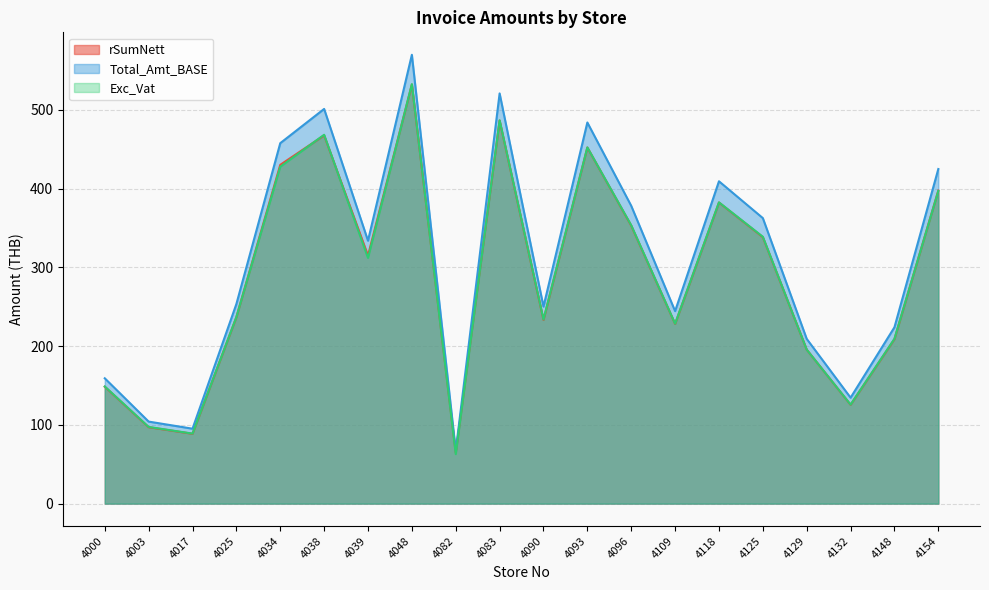

What is the value of the Total_Amt_BASE point at the 12th from the left?

483.8